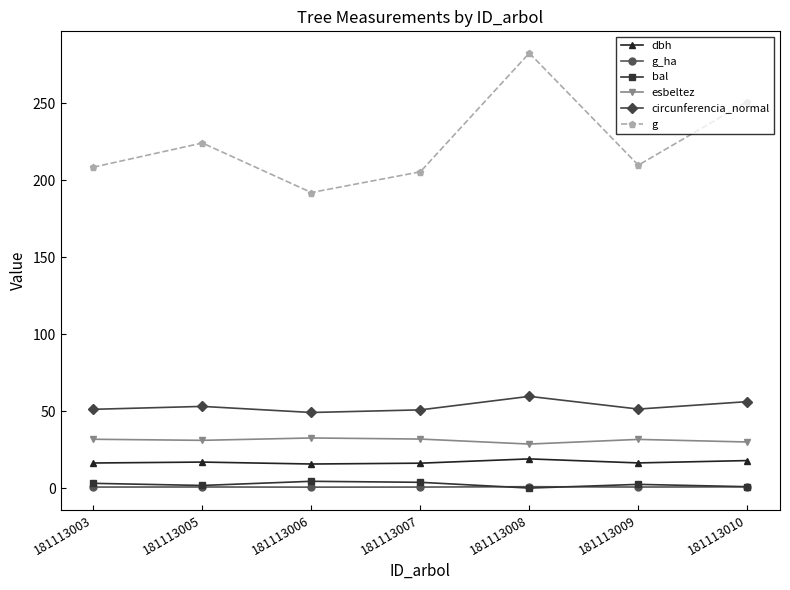

What is the total value across all series at 181113010?

356.9